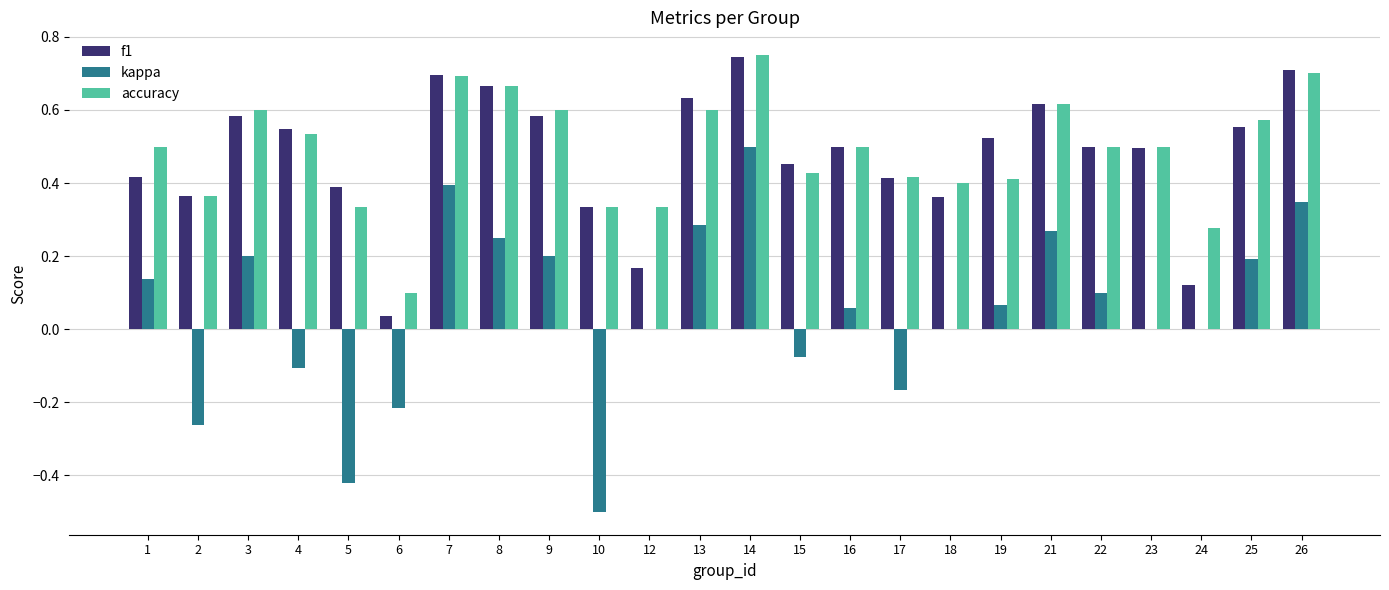

What is the sum of all f1 values?

11.4